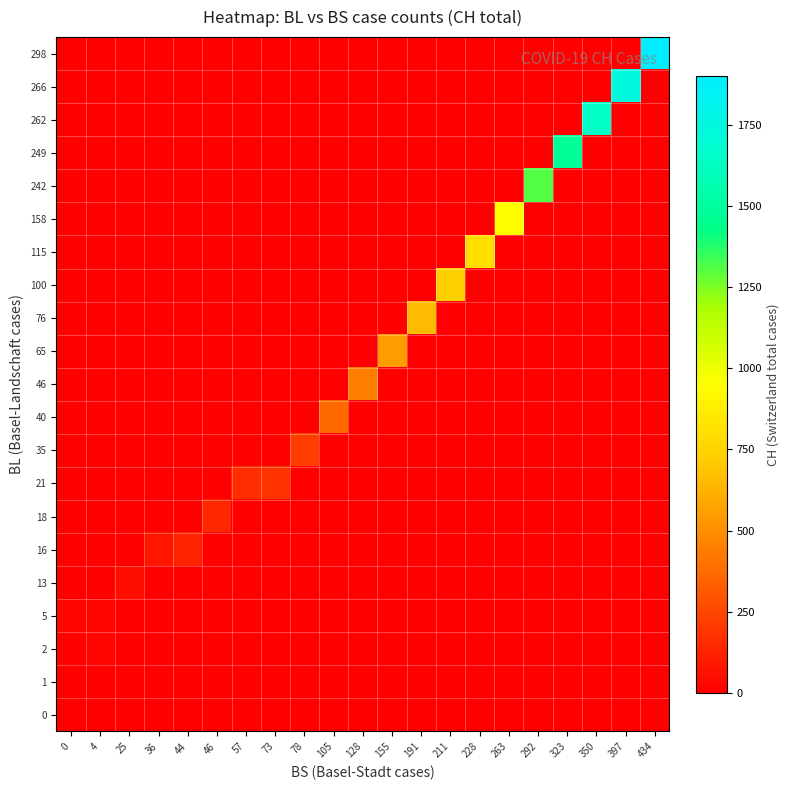

What is the spread (max minus min) of values at 105?

368